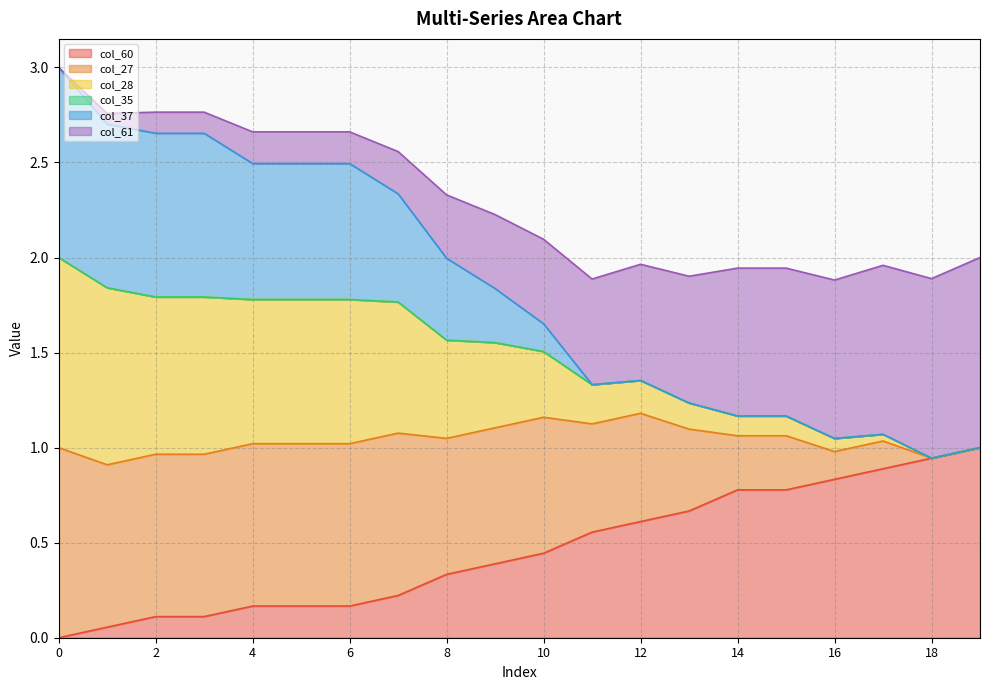

Does the chart have visible grid lines?

Yes